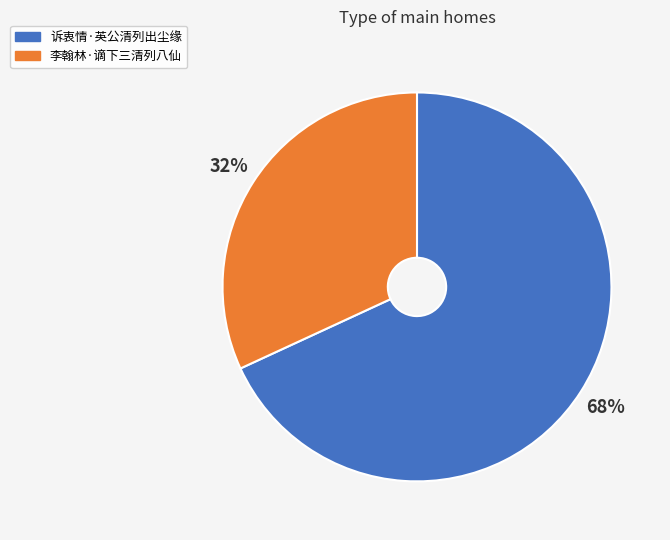

Is it true that 诉衷情·英公清列出尘缘 is 74% of the pie?

False